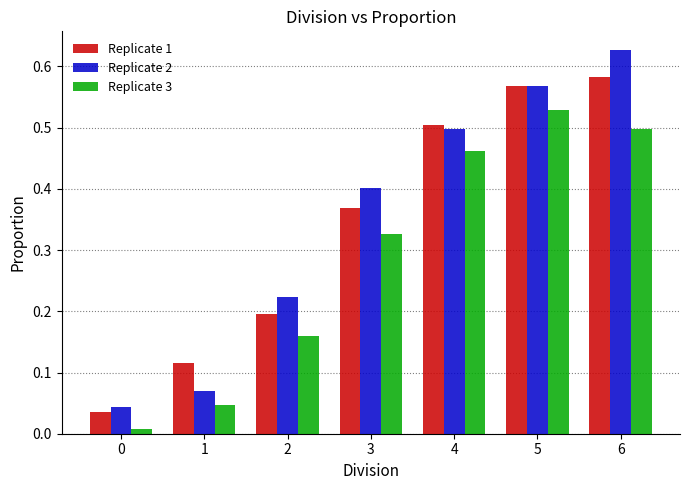

List the series in order of their overall mean, lowest first.

Replicate 3, Replicate 1, Replicate 2